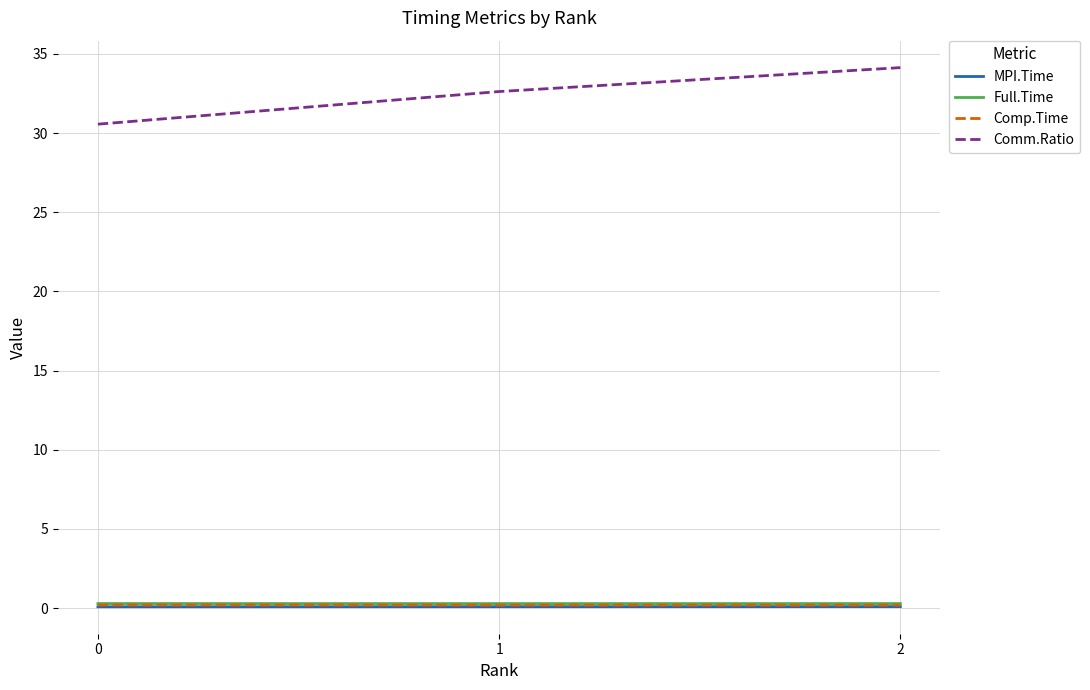

Which category has the highest value across all series?

2